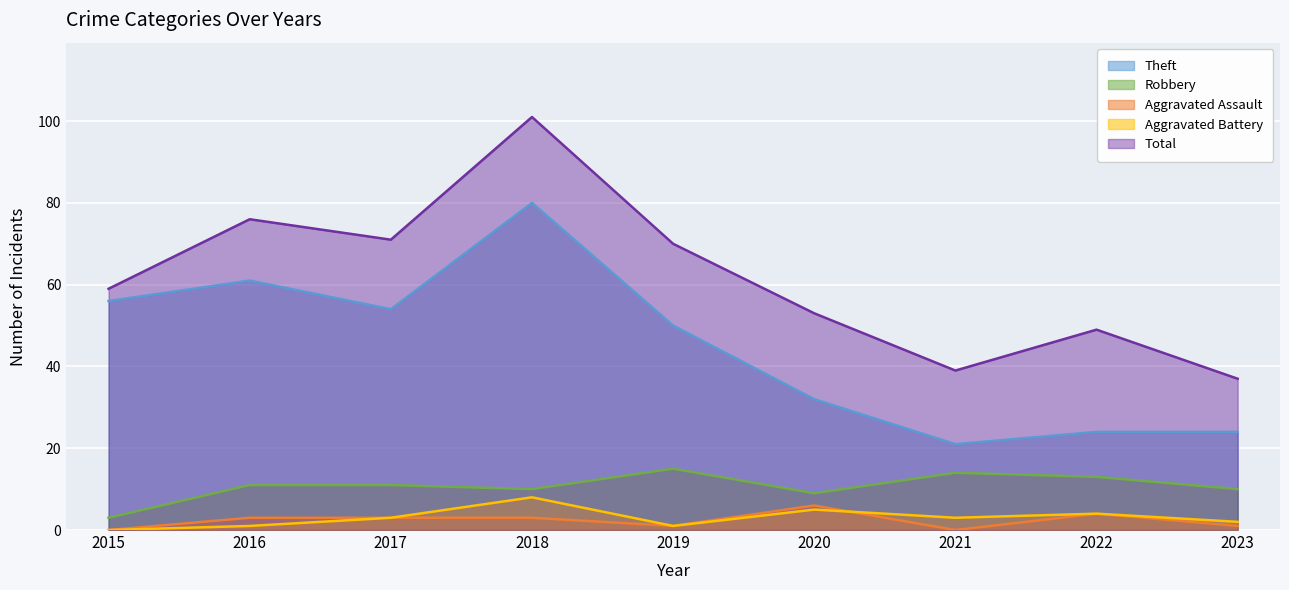

How many series are shown in this chart?

5